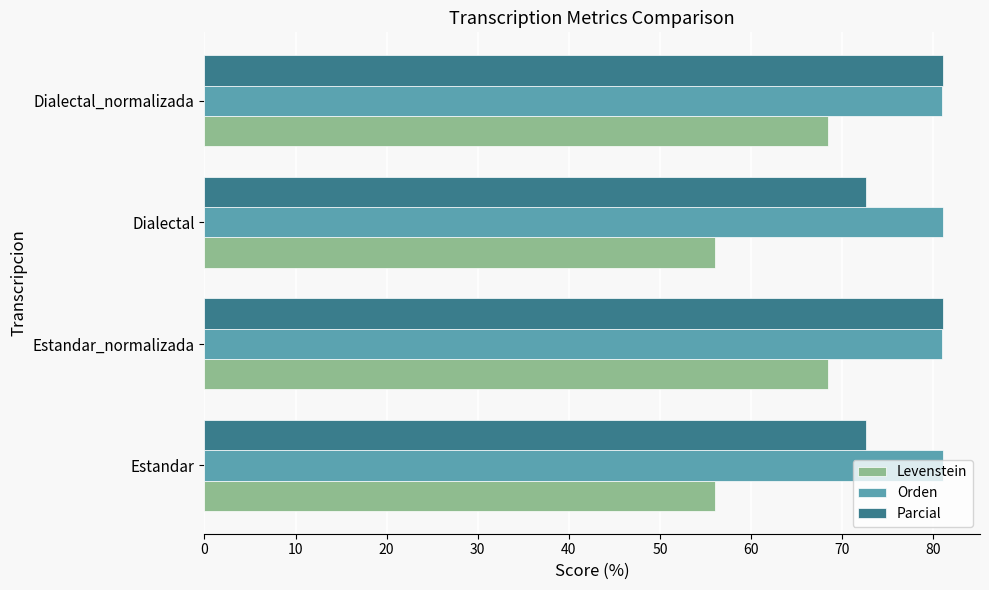

What value does the Orden series have at Estandar_normalizada?

80.9